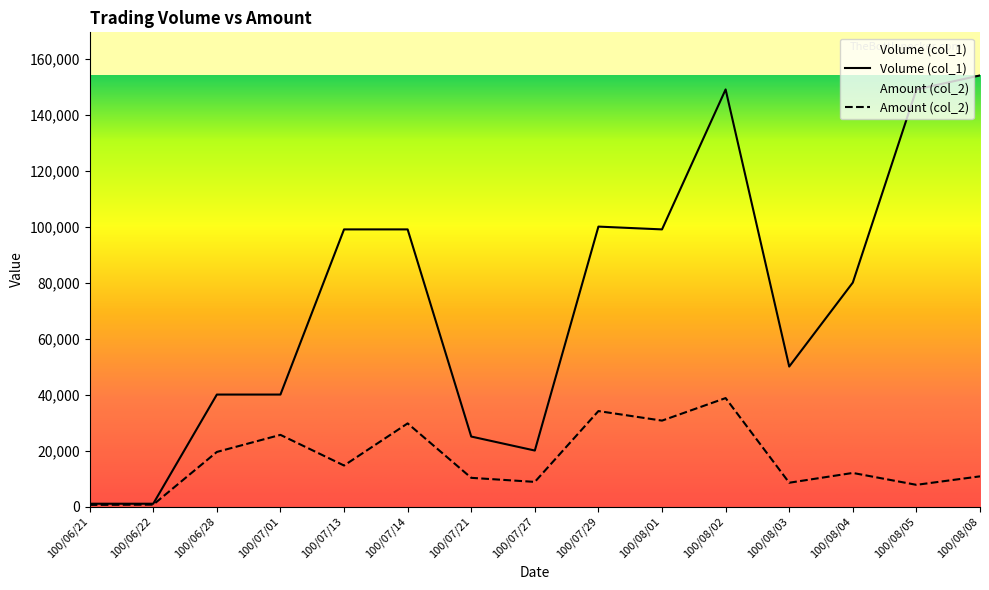

At which category does Amount (col_2) reach its first local valley?

100/07/13